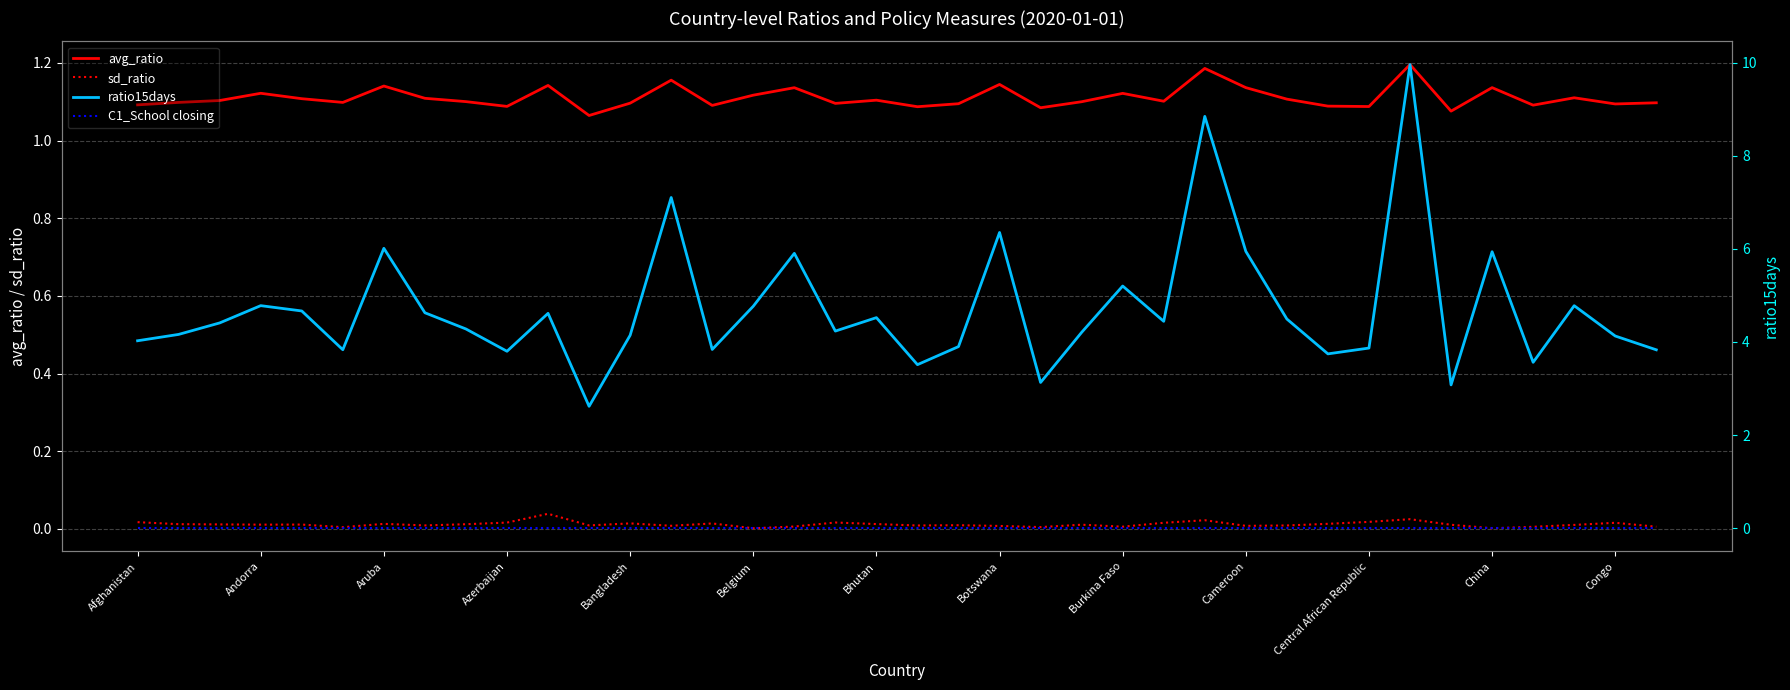

The avg_ratio series shows 1.1 at Bangladesh. True or false?

True